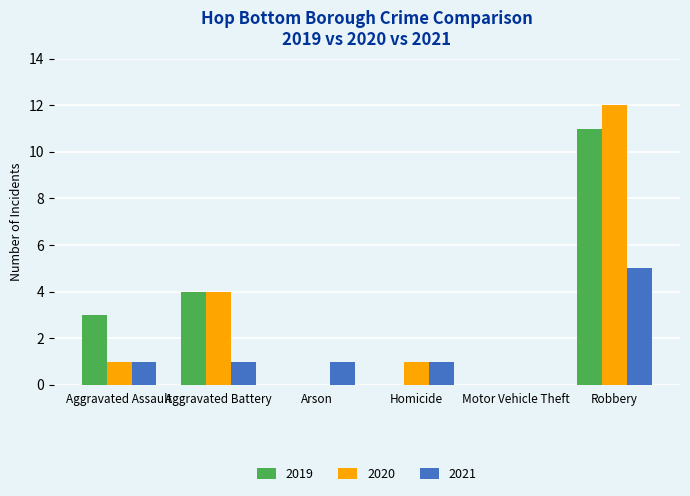

At which category is the sum across all series the highest?

Robbery